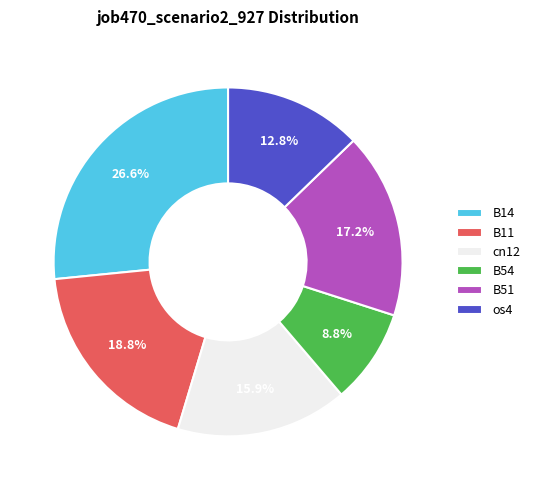

What percentage is the B51 slice, to the nearest percent?

17%